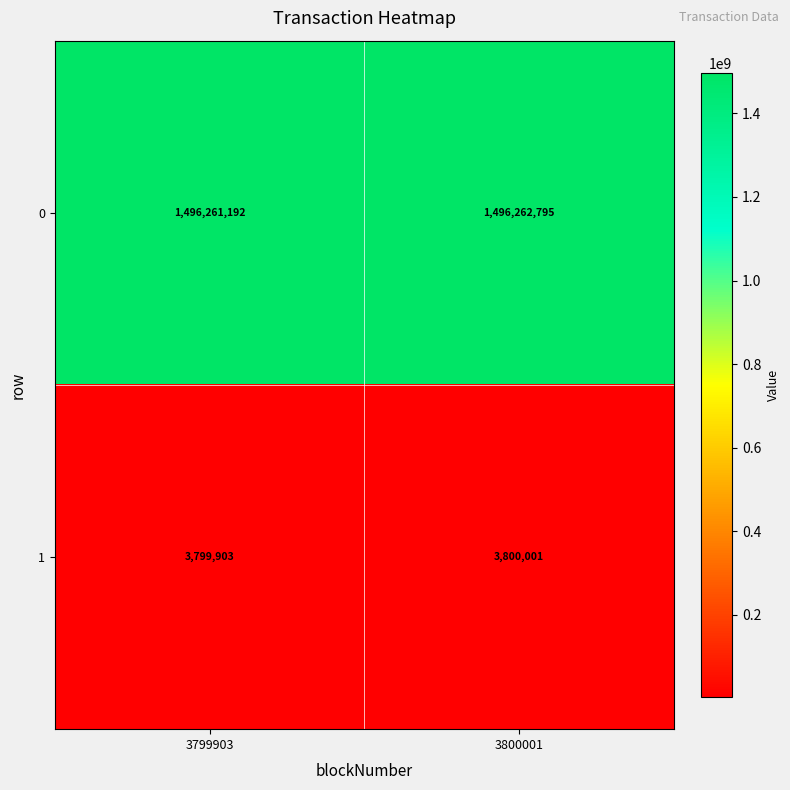

What is the maximum value shown in the chart?

1496262795